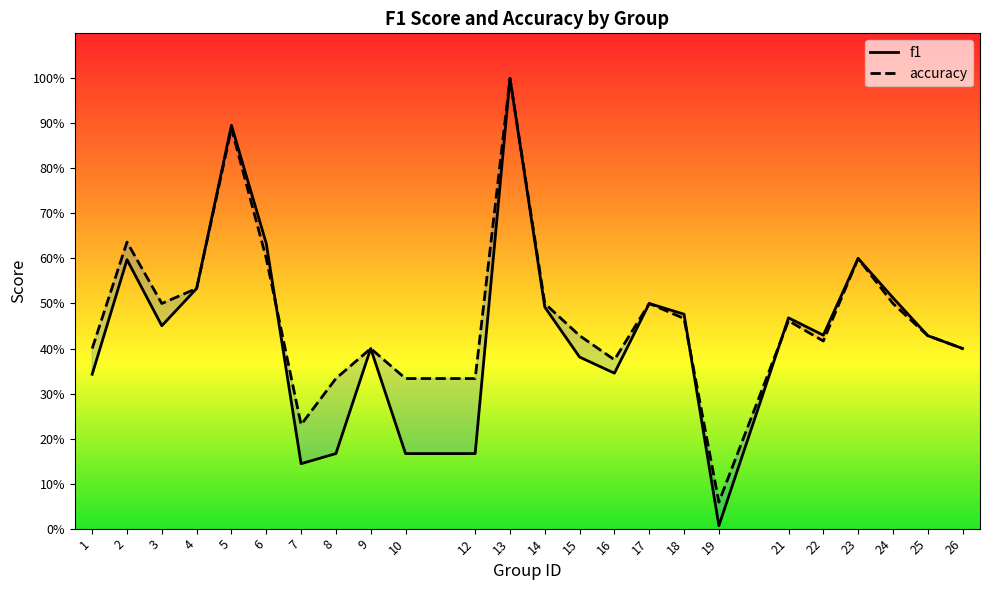

At how many categories does at least one series exceed 0?

24